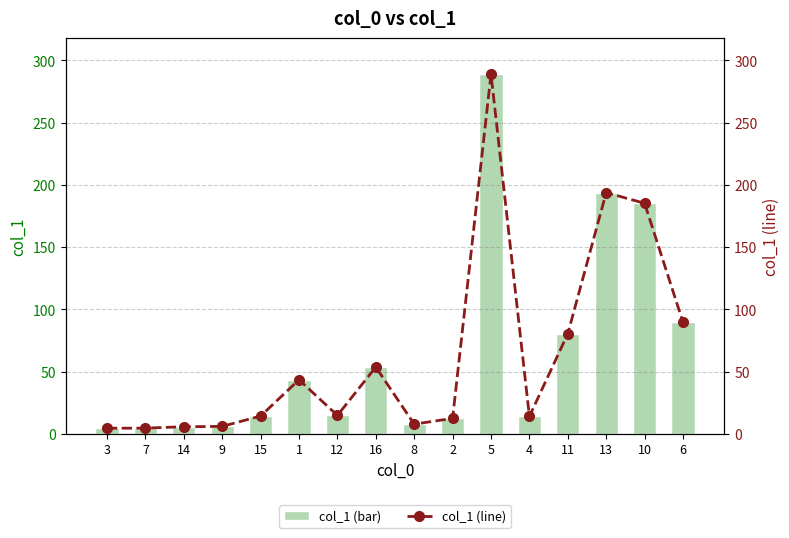

How many distinct data groups are displayed?

2